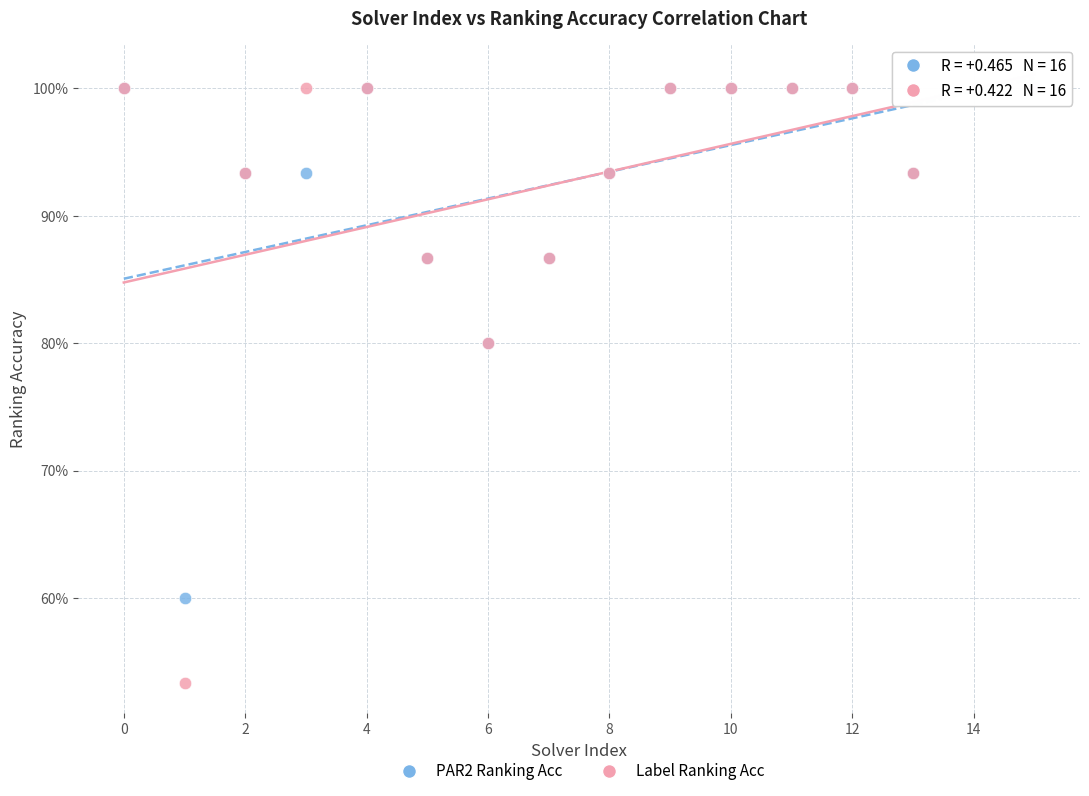

What are all the series names shown in the legend?

PAR2 Ranking Acc, Label Ranking Acc